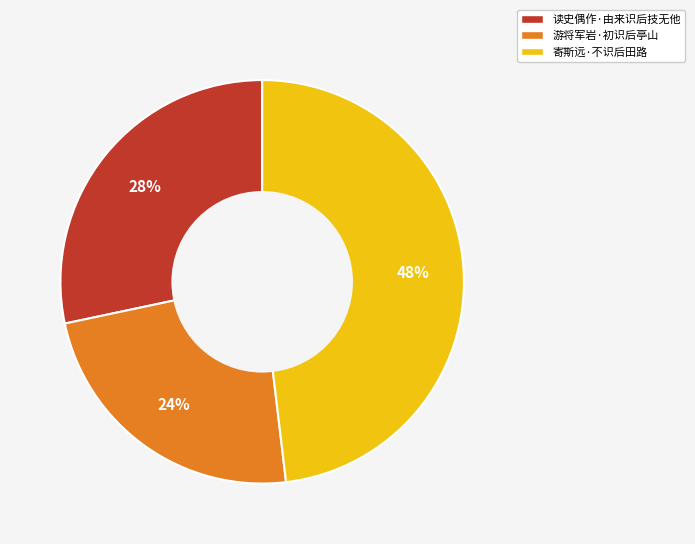

Rank the categories by value from lowest to highest.

游将军岩·初识后亭山, 读史偶作·由来识后技无他, 寄斯远·不识后田路